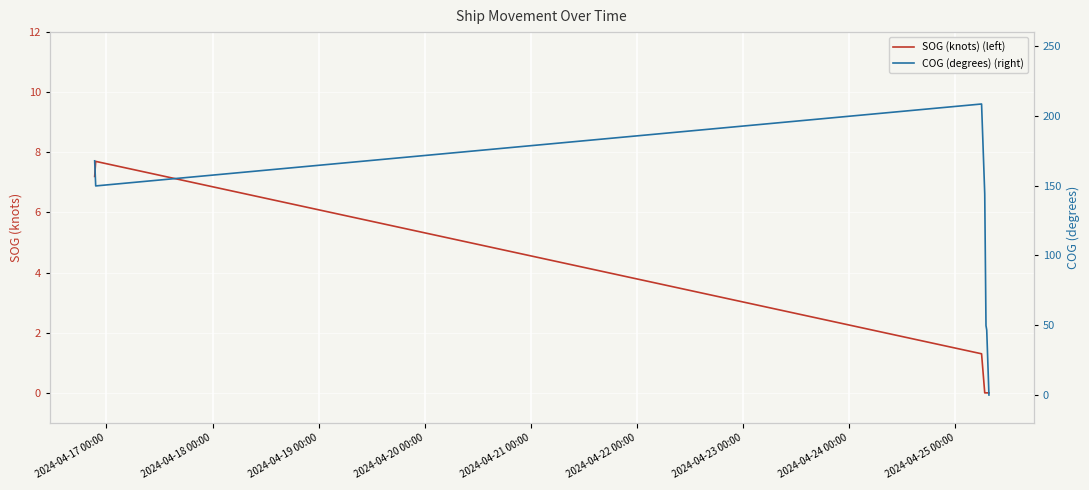

At how many categories does at least one series exceed 184?

2